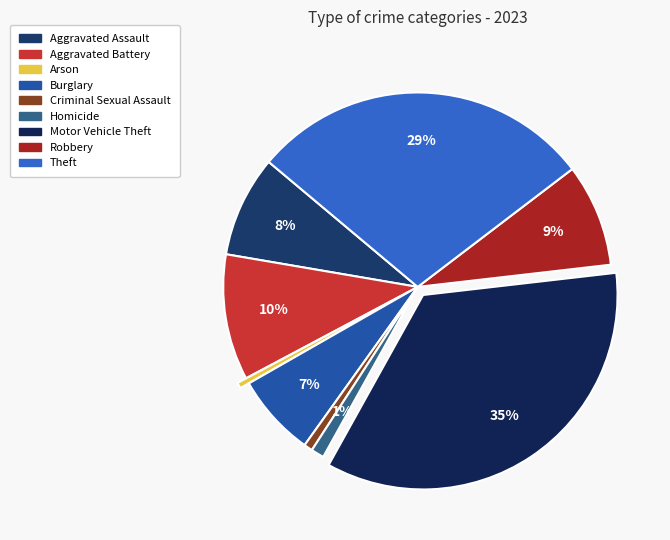

Is it true that Arson is 0% of the pie?

True